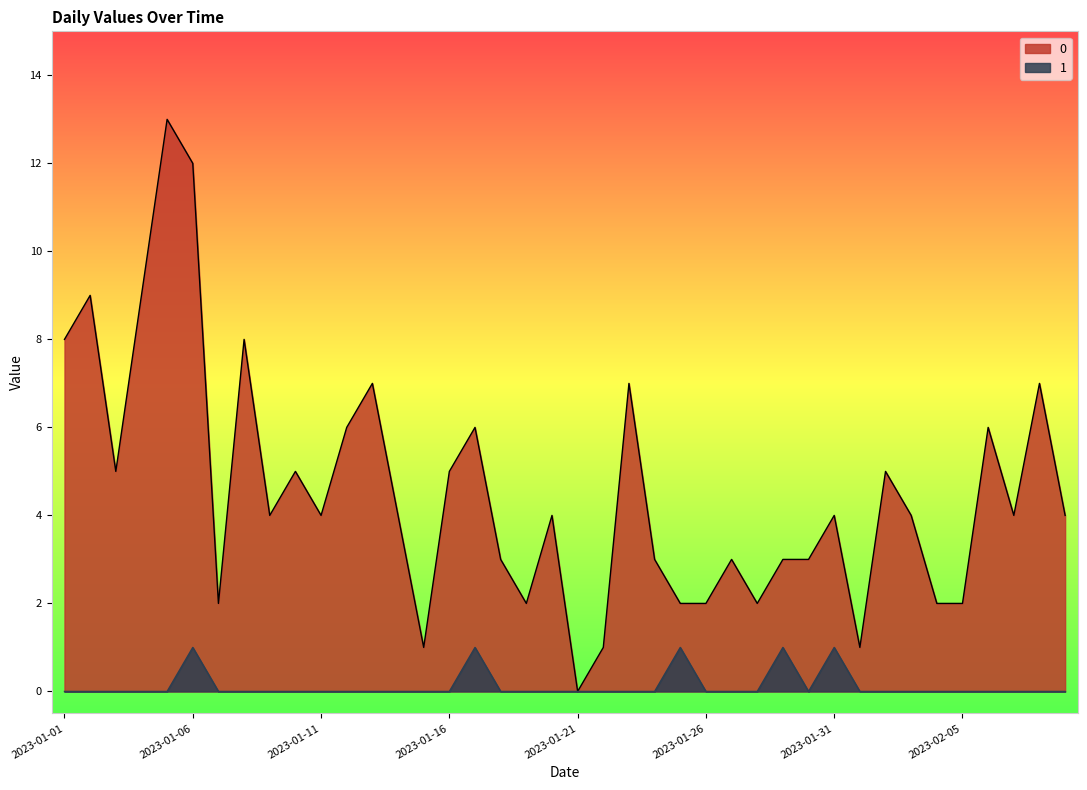

True or false: 0 and 1 intersect in this chart.

False